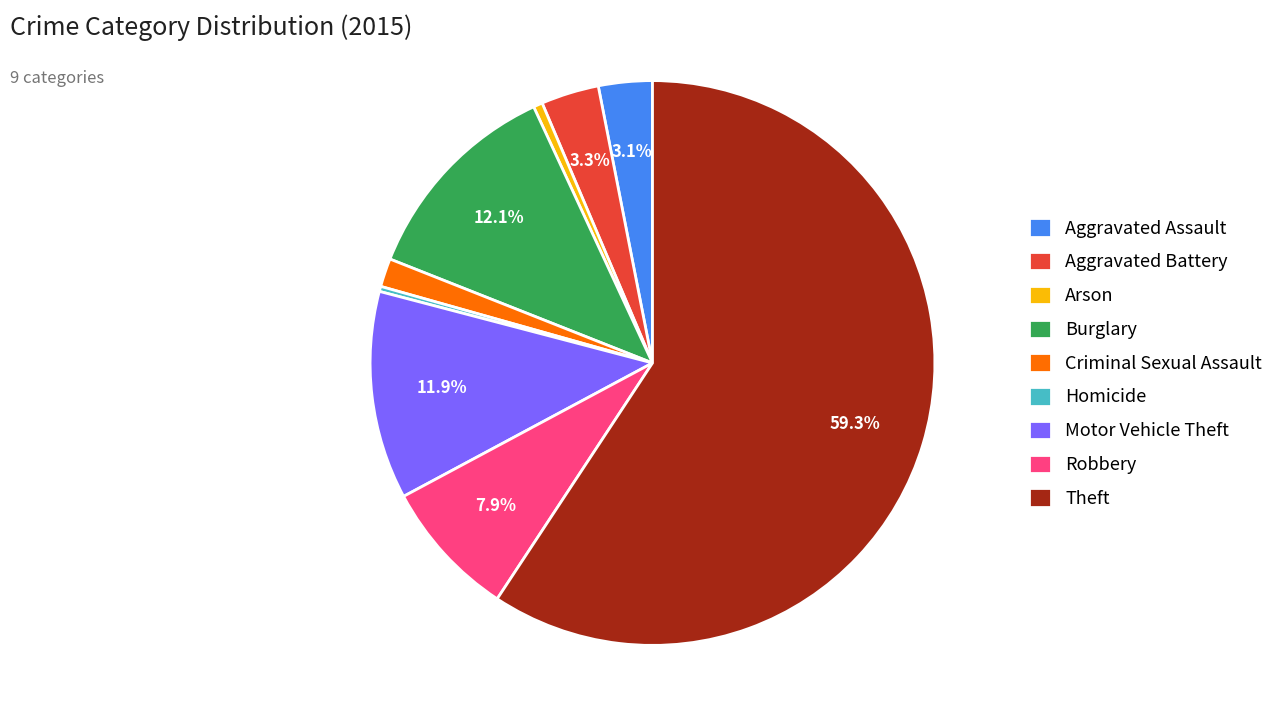

The Aggravated Assault slice represents 3% of the pie. True or false?

True